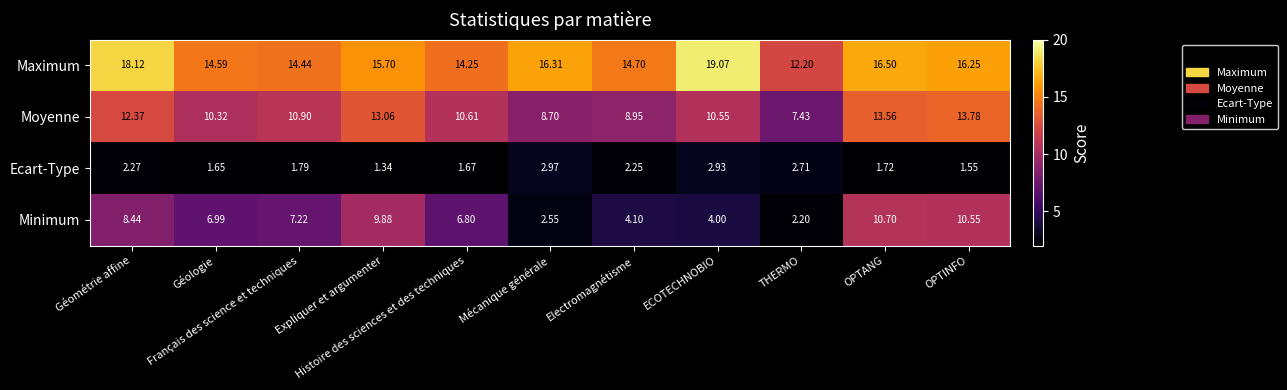

Which series has the largest range (max minus min)?

Minimum